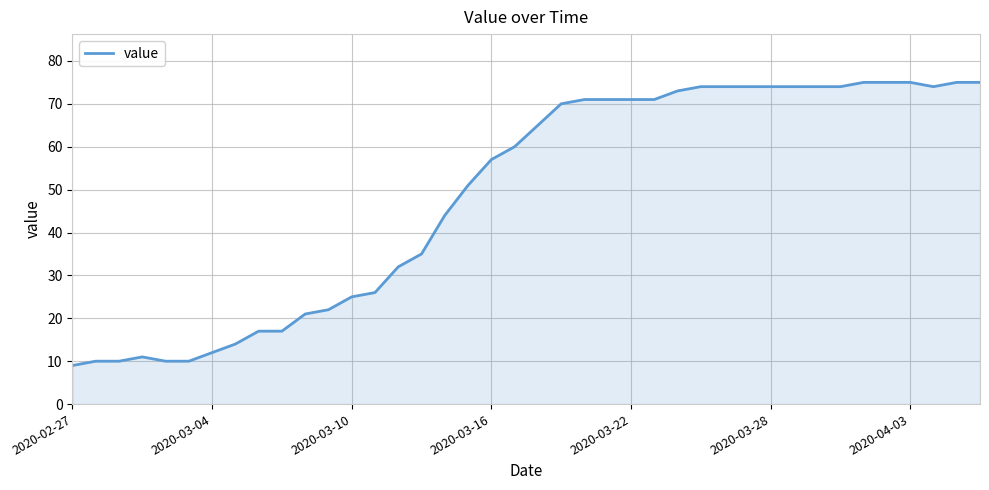

What is the difference between the maximum and minimum values?

66